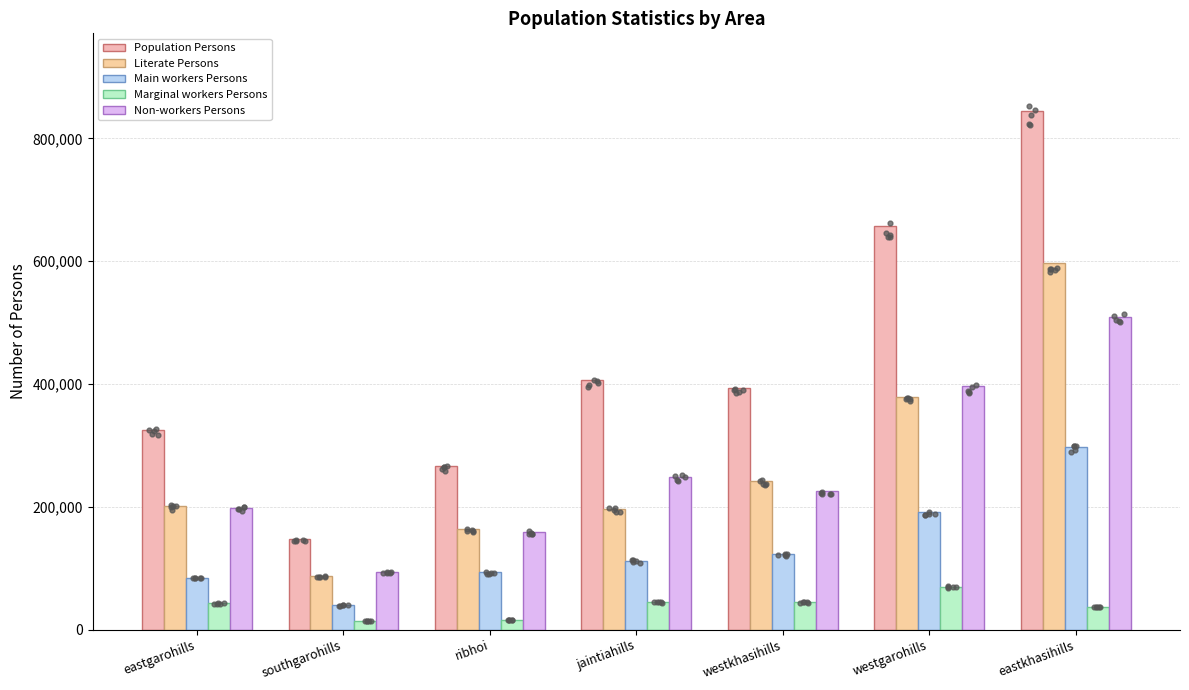

What is the total value across all series at ribhoi?

696581